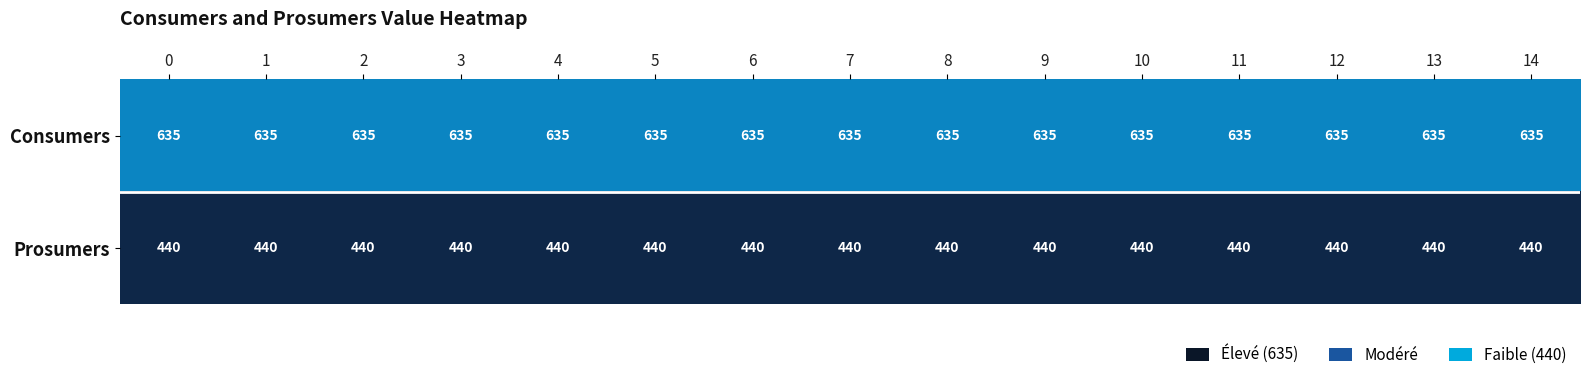

True or false: Prosumers has a value of 687 at 6.

False